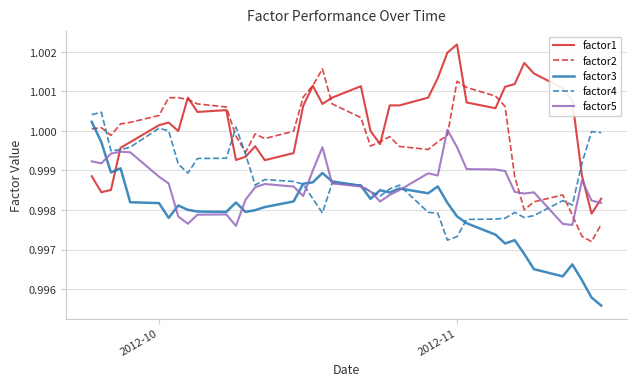

Which series has the largest total across all categories?

factor1